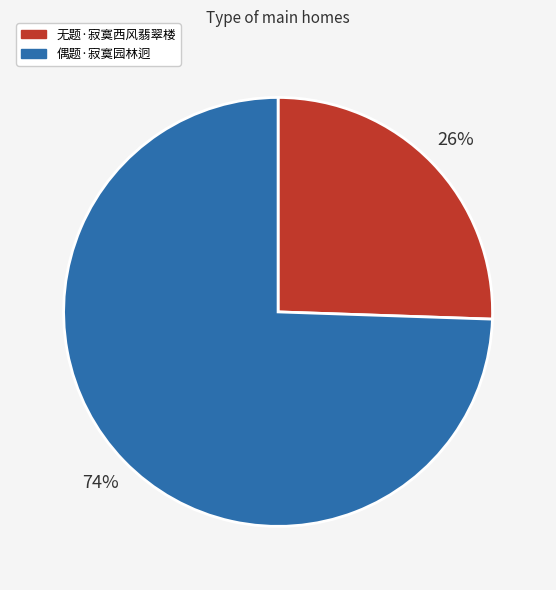

True or false: 偶题·寂寞园林迥 accounts for 84% of the total.

False